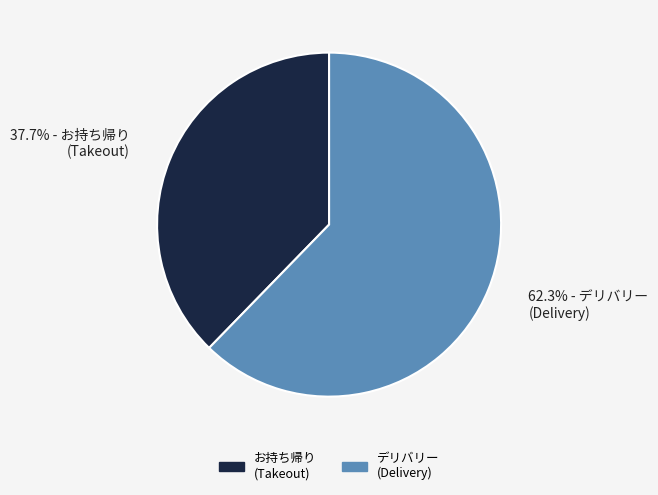

Does any single category account for the majority?

Yes